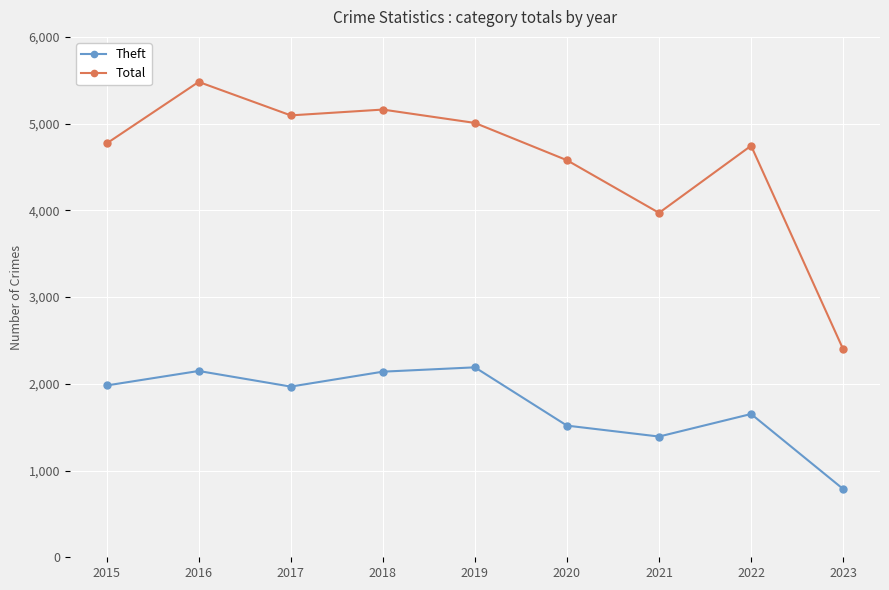

What is the maximum value for Total?

5481